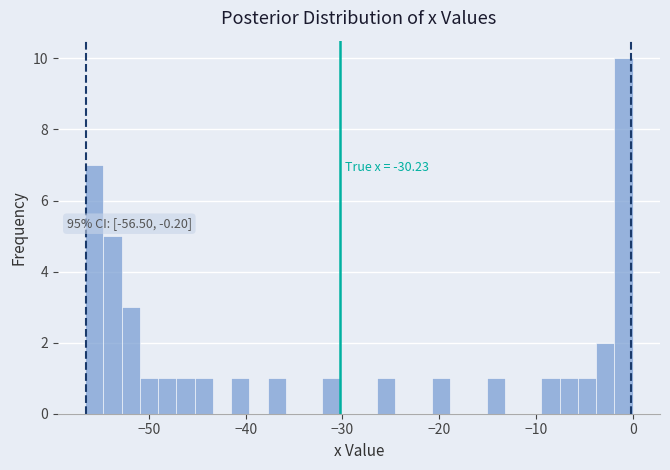

Read against the x-axis, roughly where is the centre of the tallest bar?

-1